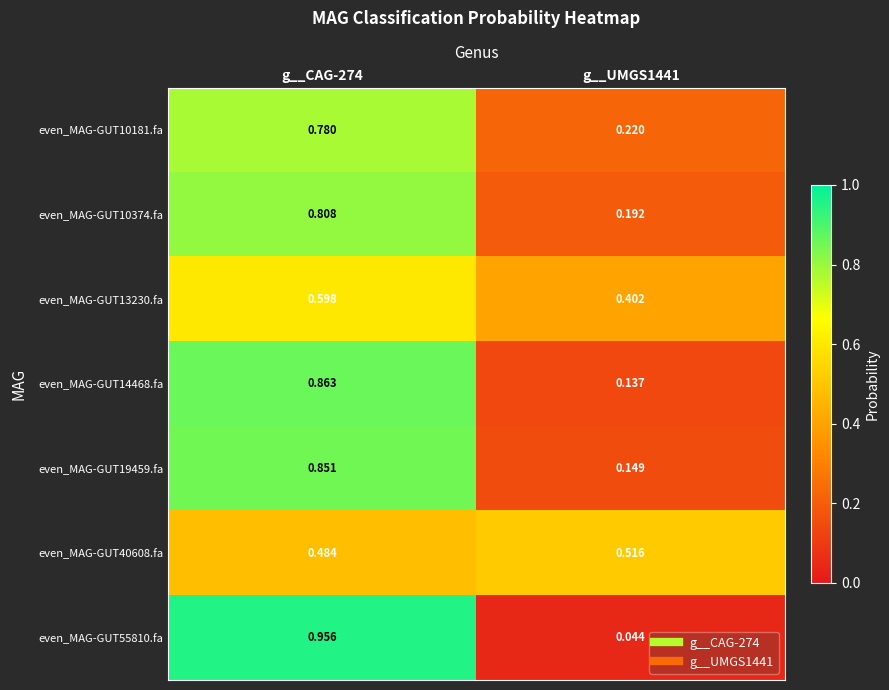

Count the number of data series in this chart.

7